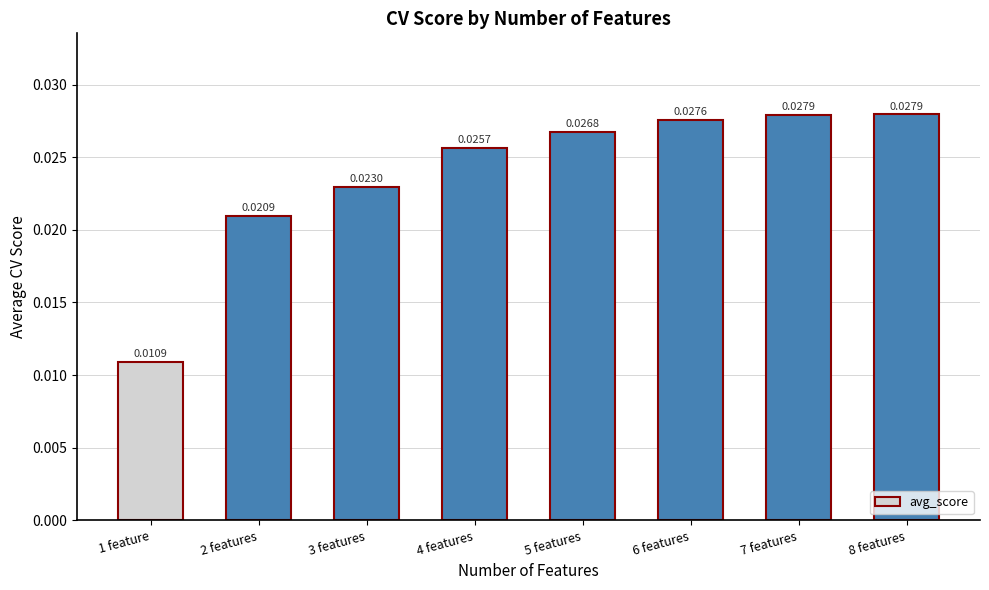

How many values are between 0 and 1?

8